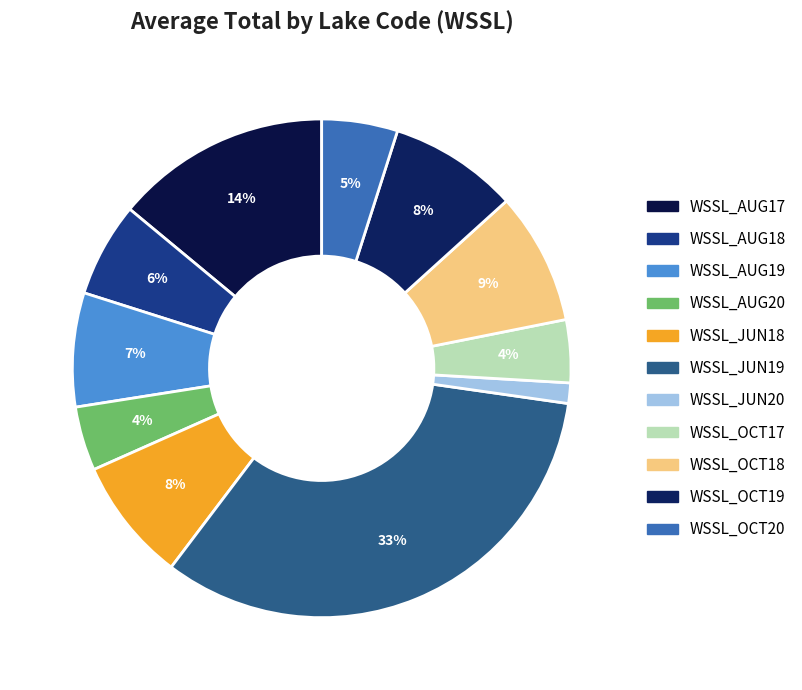

True or false: WSSL_AUG18 accounts for 6% of the total.

True